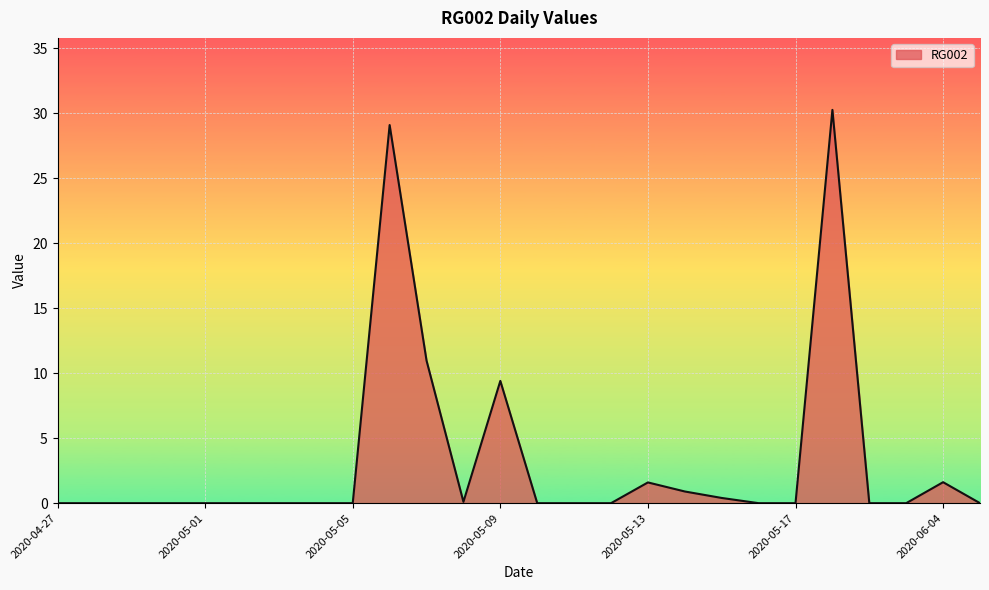

What is the difference between the maximum and minimum values?

30.3